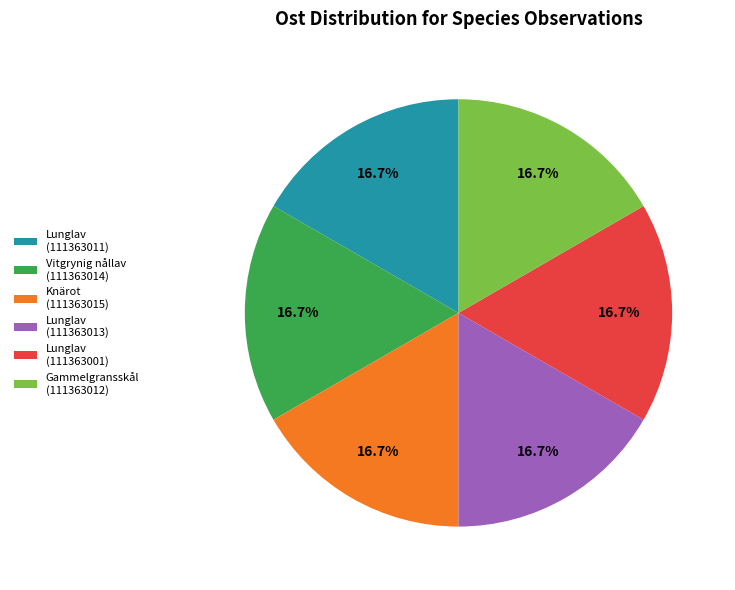

Does Lunglav (111363013) account for over 50% of the chart?

No